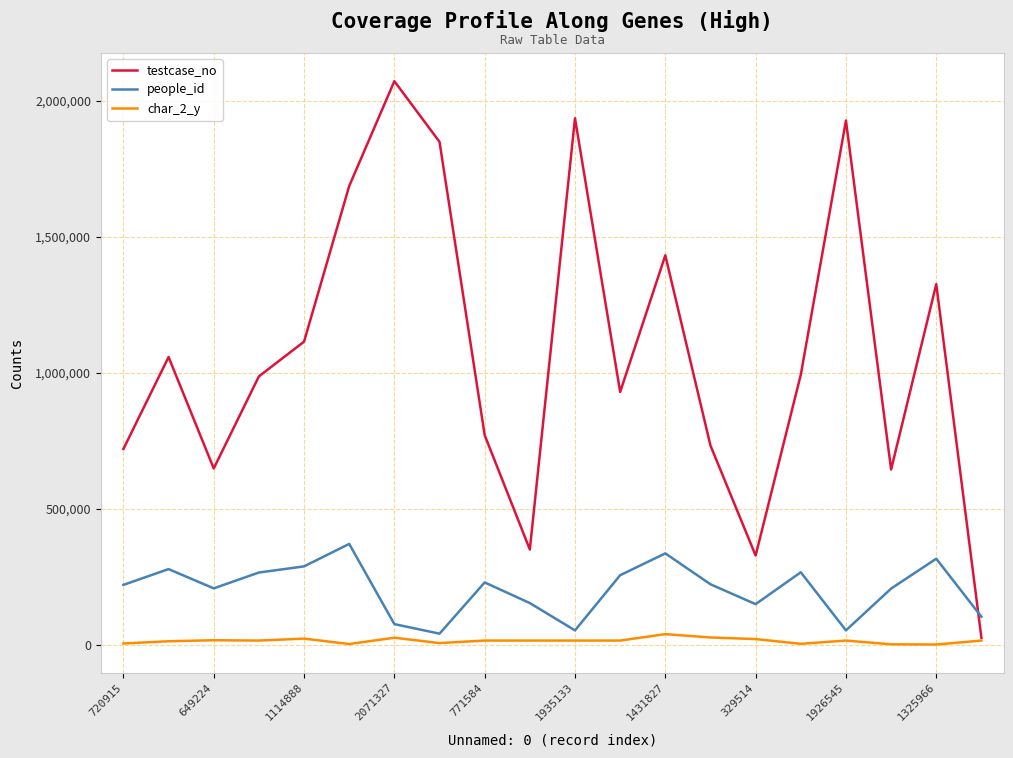

How many intersections are there between testcase_no and people_id?

1